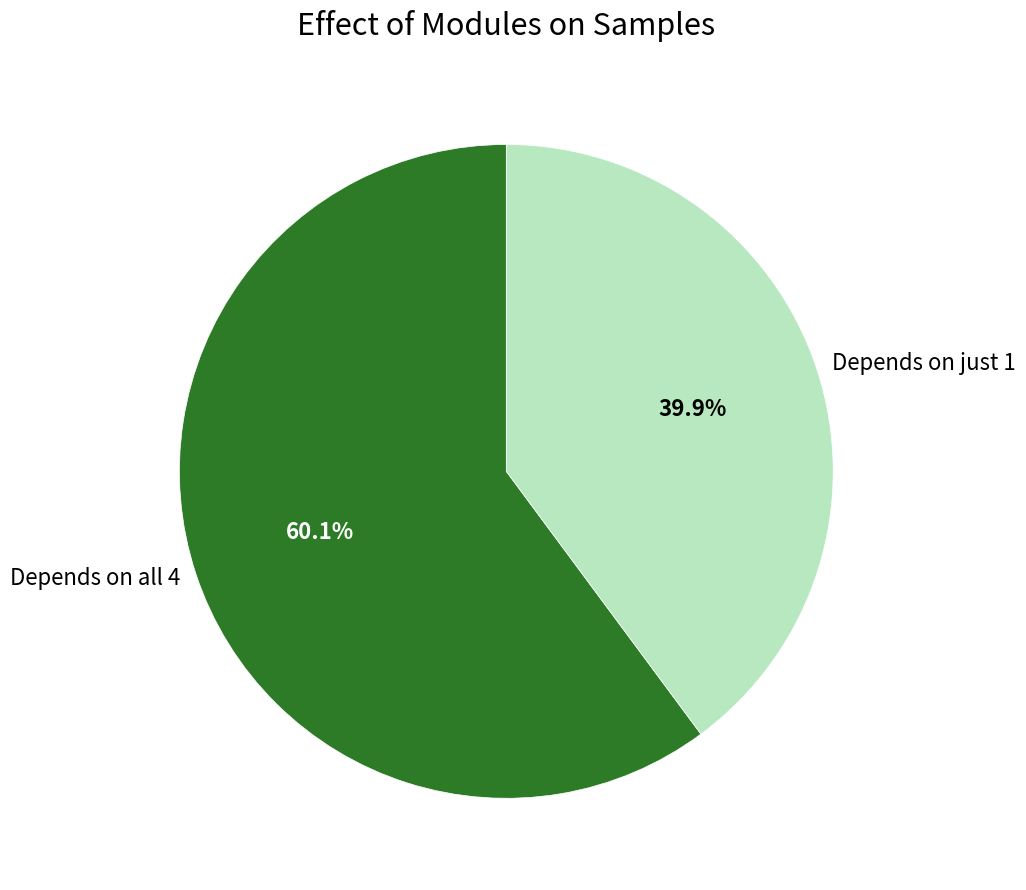

Does Depends on just 1 represent more than half of the total?

No